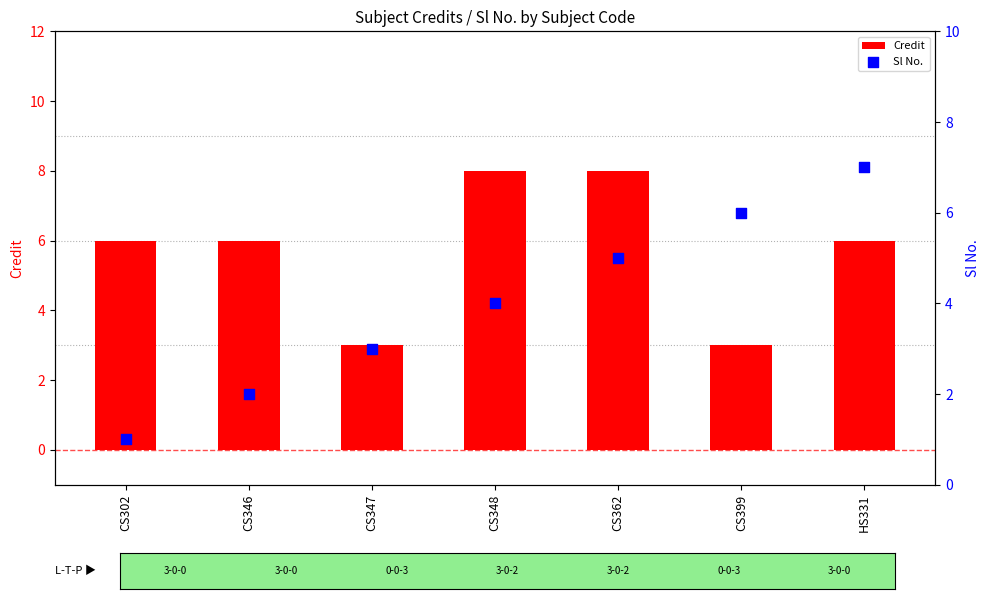

At which category is the sum across all series the highest?

CS362